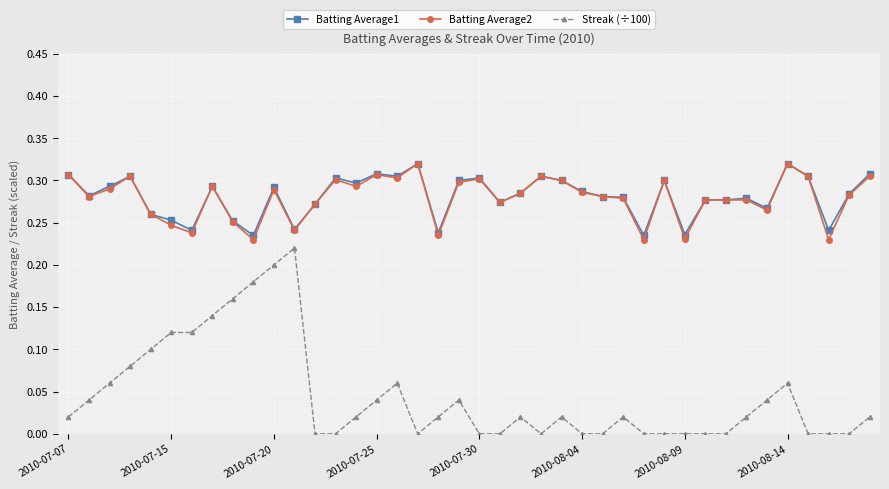

True or false: Streak (÷100) and Batting Average2 cross at least once.

False